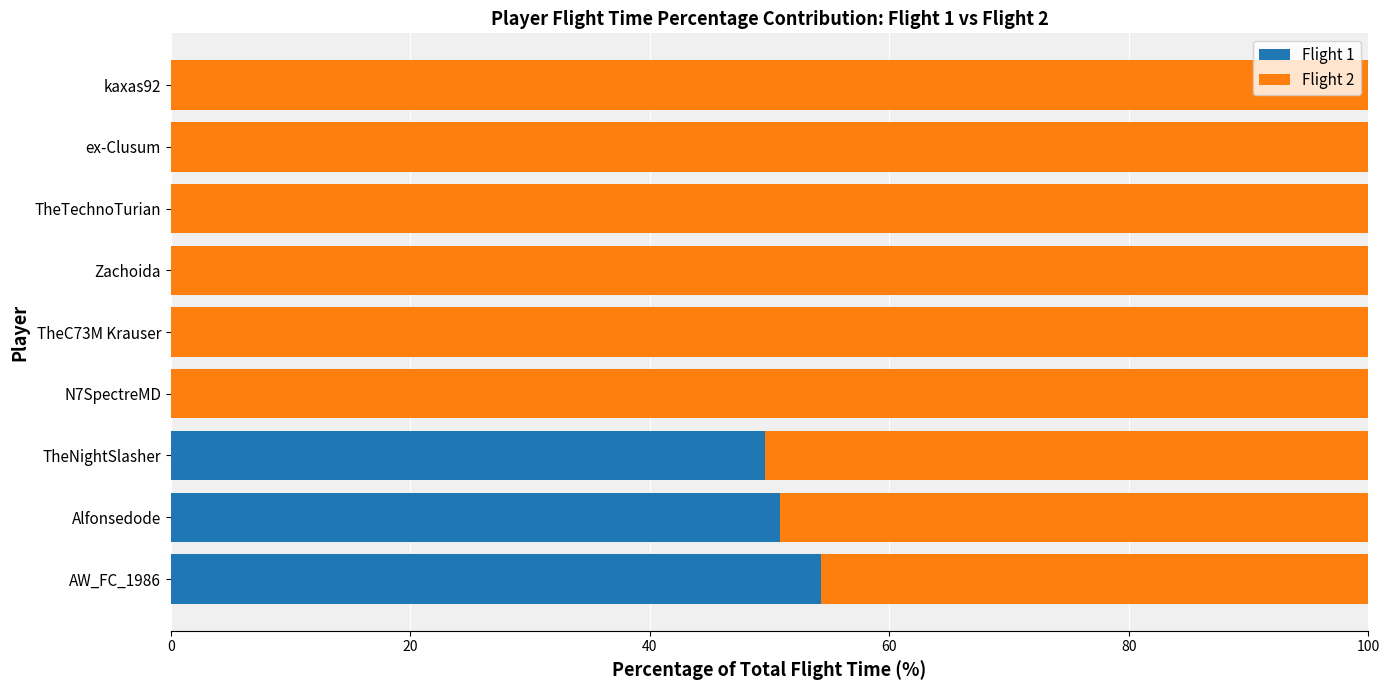

What is the sum of the Flight 1 values at Alfonsedode and TheTechnoTurian?

50.8